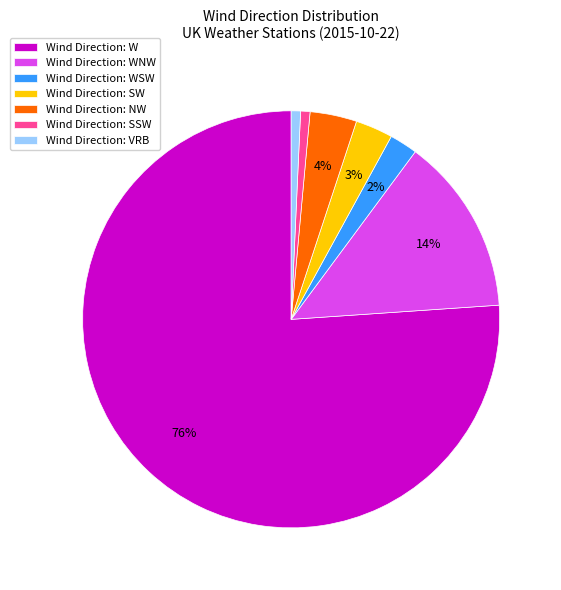

How many slices are in this pie chart?

7